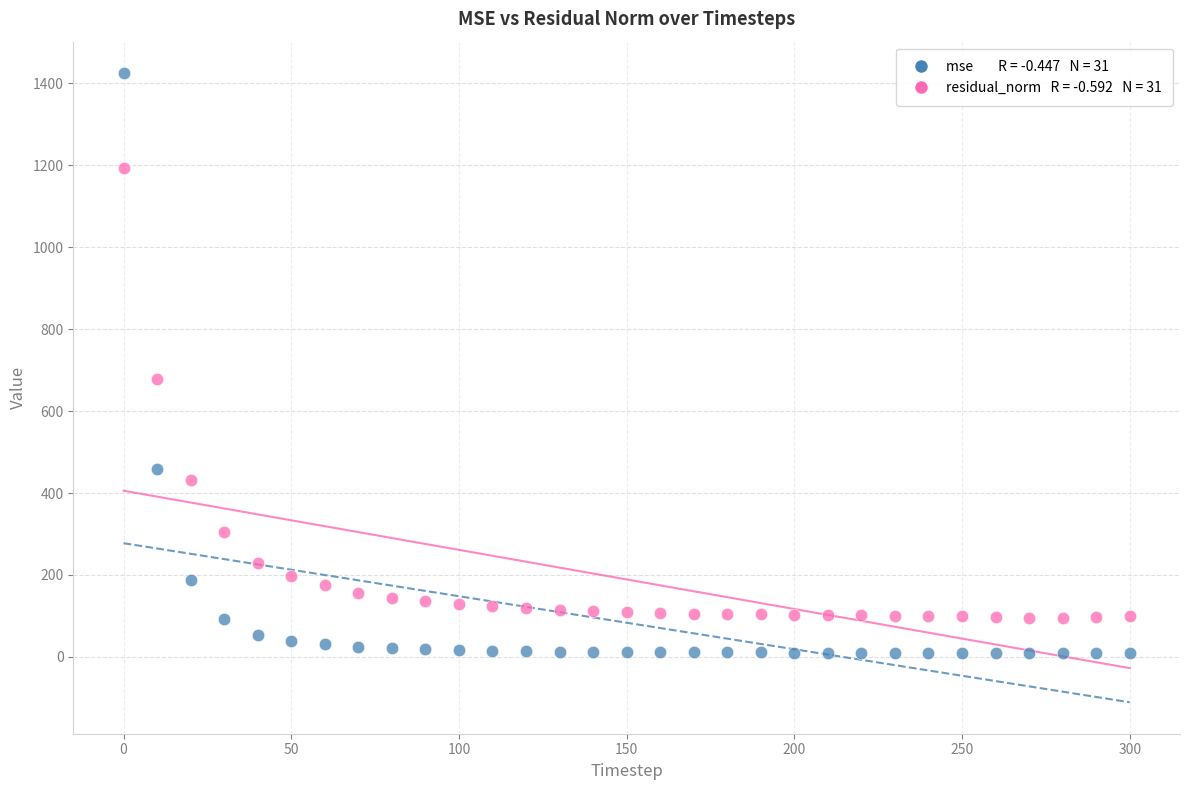

Across all series, what Y value is closest to 716?

677.4